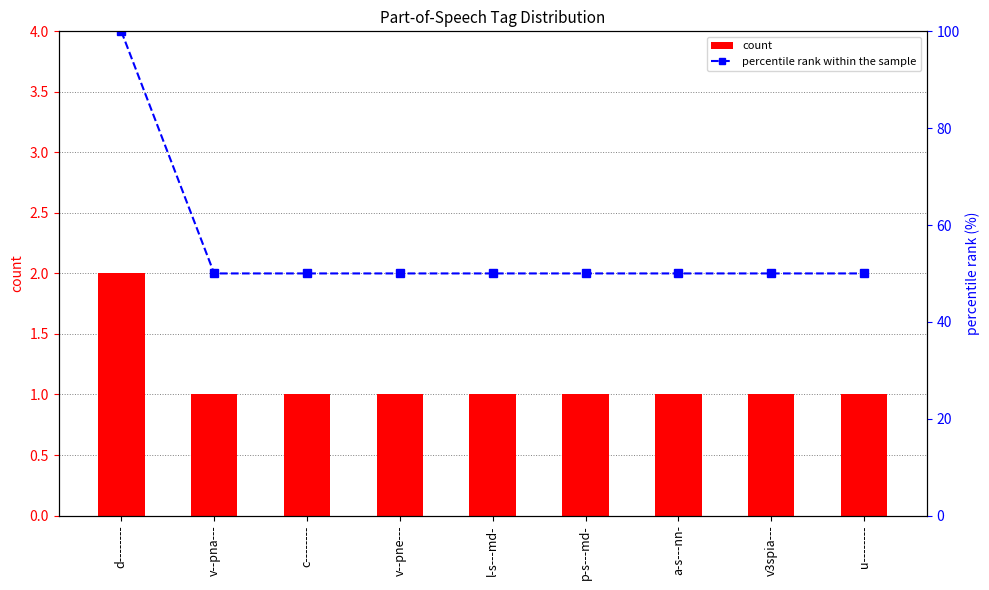

The value of percentile rank within the sample at v--pne--- is 88. True or false?

False